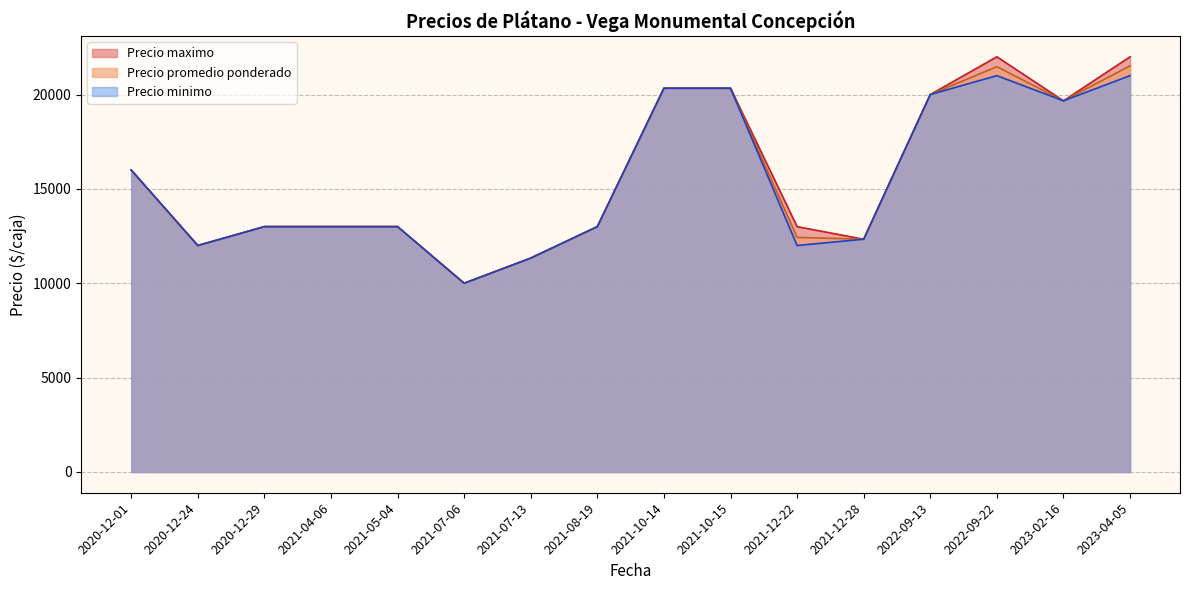

What is the sum of all Precio promedio ponderado values?

249429.0